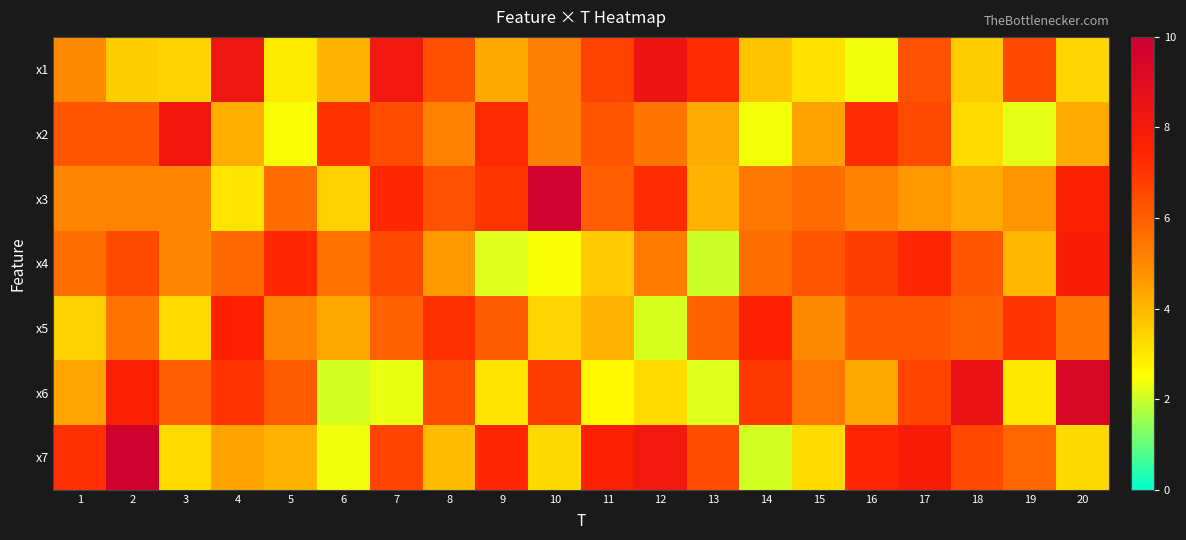

Which label corresponds to the smallest value in the chart?

13